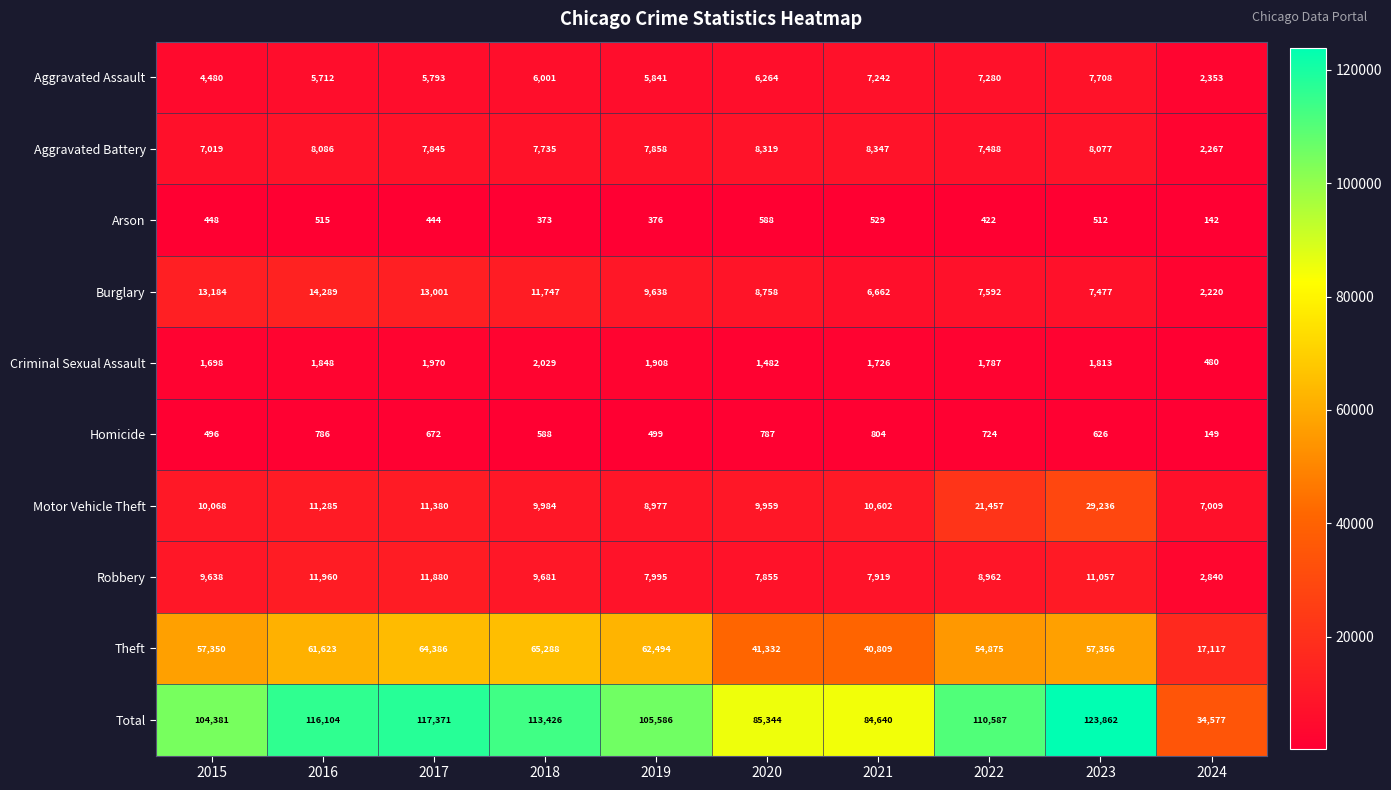

What is the greatest value displayed?

123862